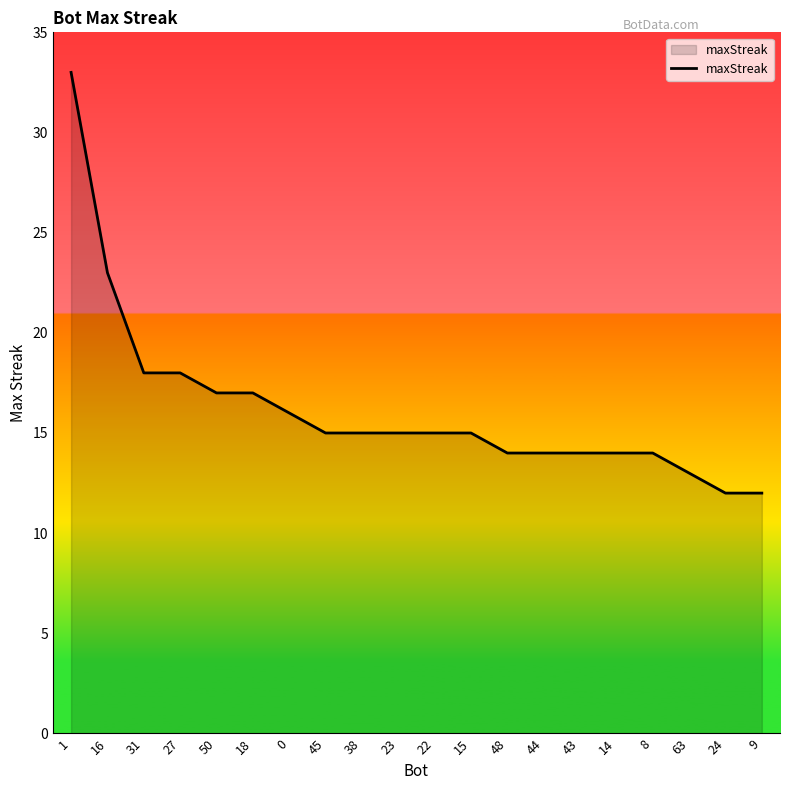

At which category does the chart reach its peak across all series?

1